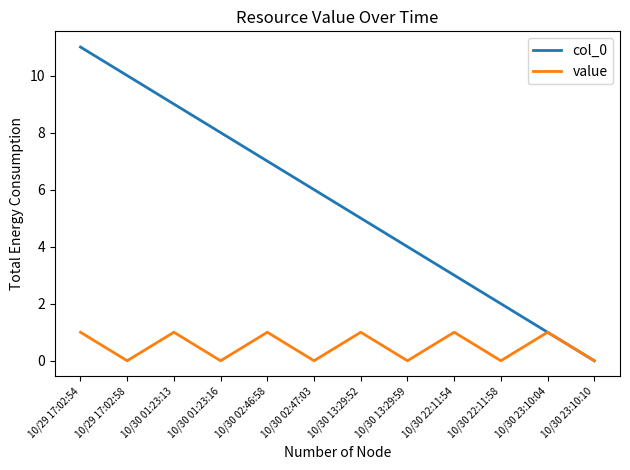

What is the sum of all value values?

6